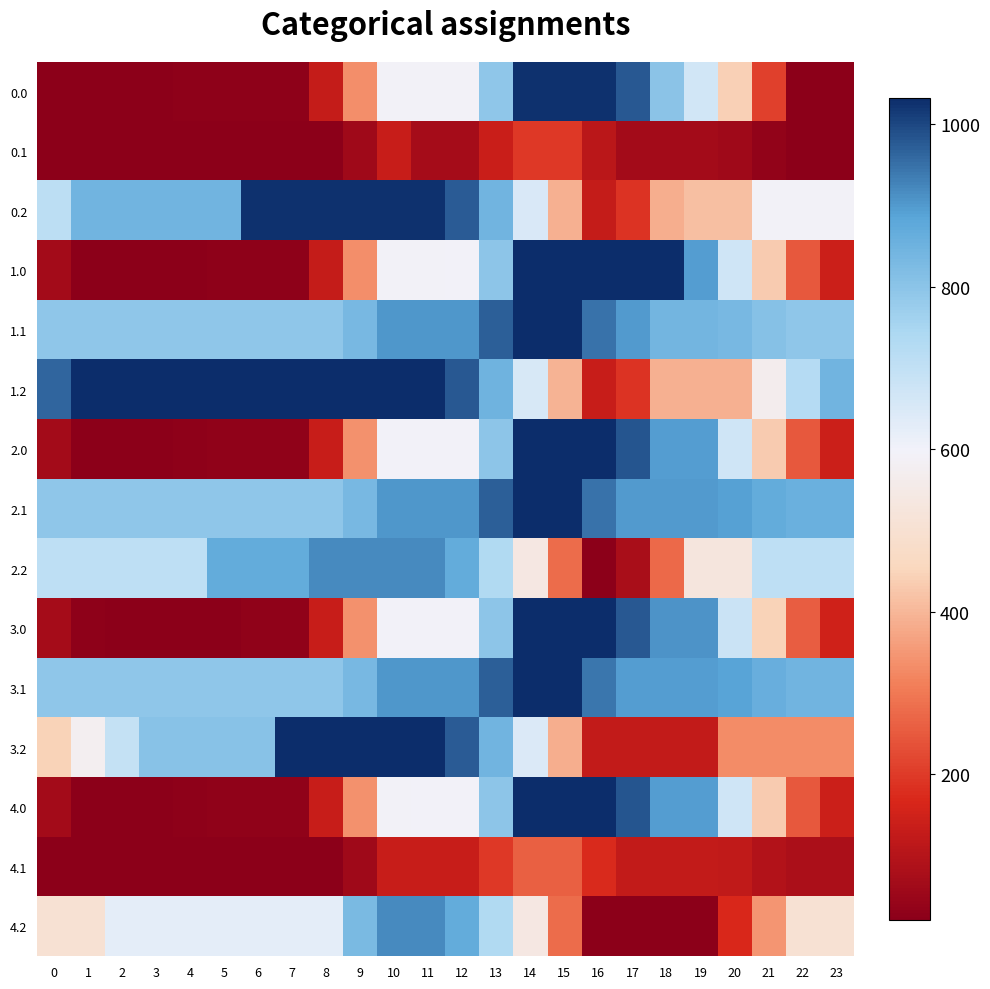

At how many categories does at least one series exceed 502?

24